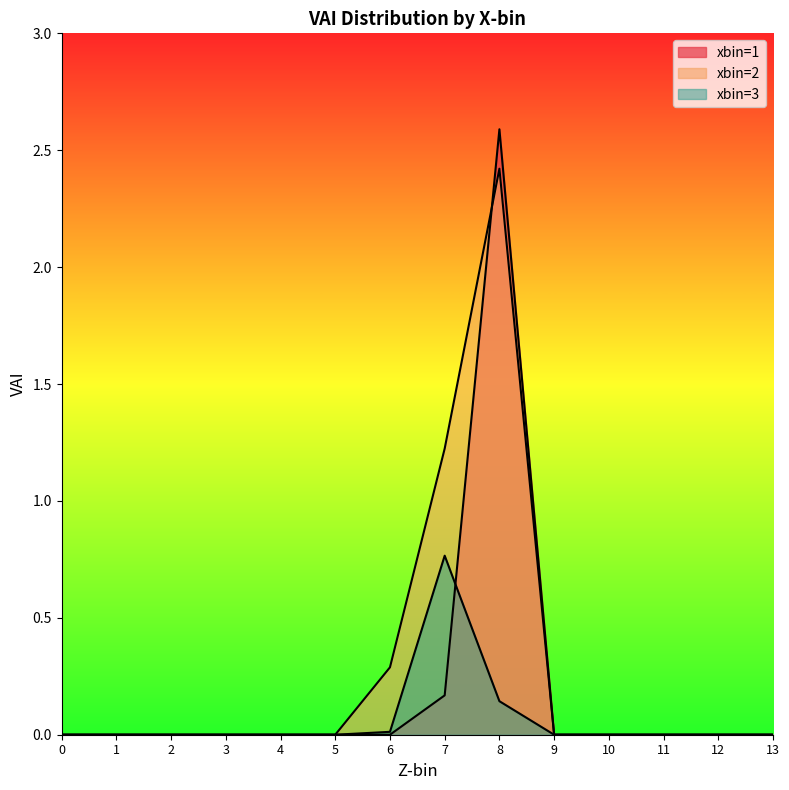

The value of xbin=2 at 6 is 0.4. True or false?

False